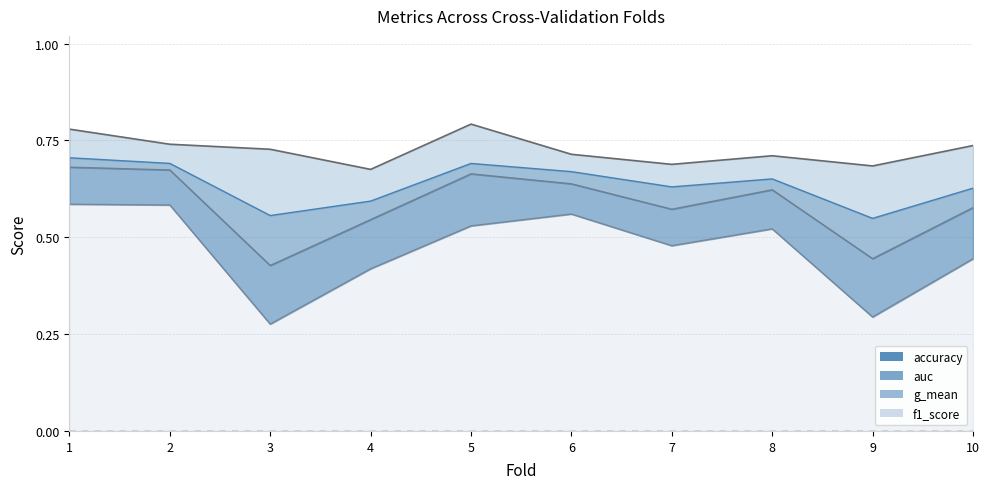

What is the difference between the auc line values at 2 and 9?

0.1